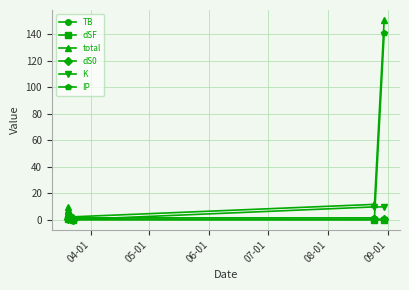

Which series has the largest total across all categories?

total